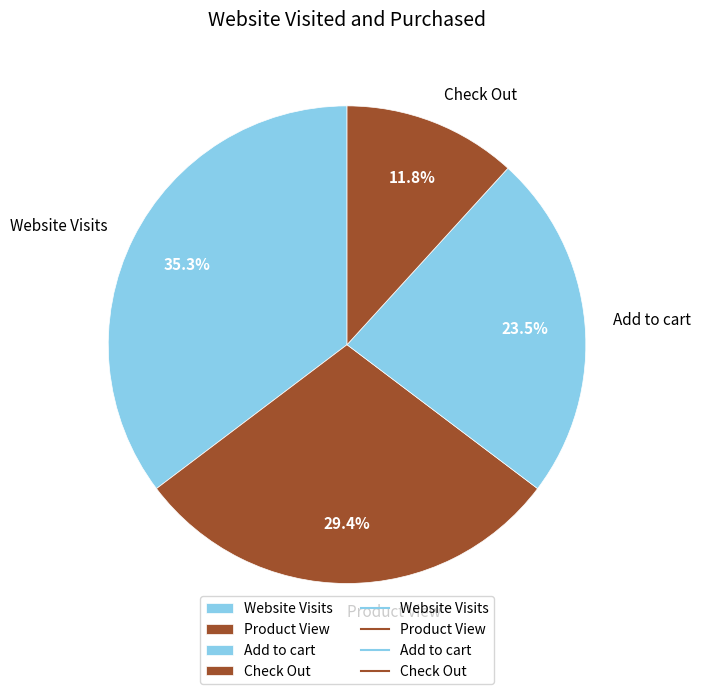

Is there any slice that represents more than half of the pie?

No